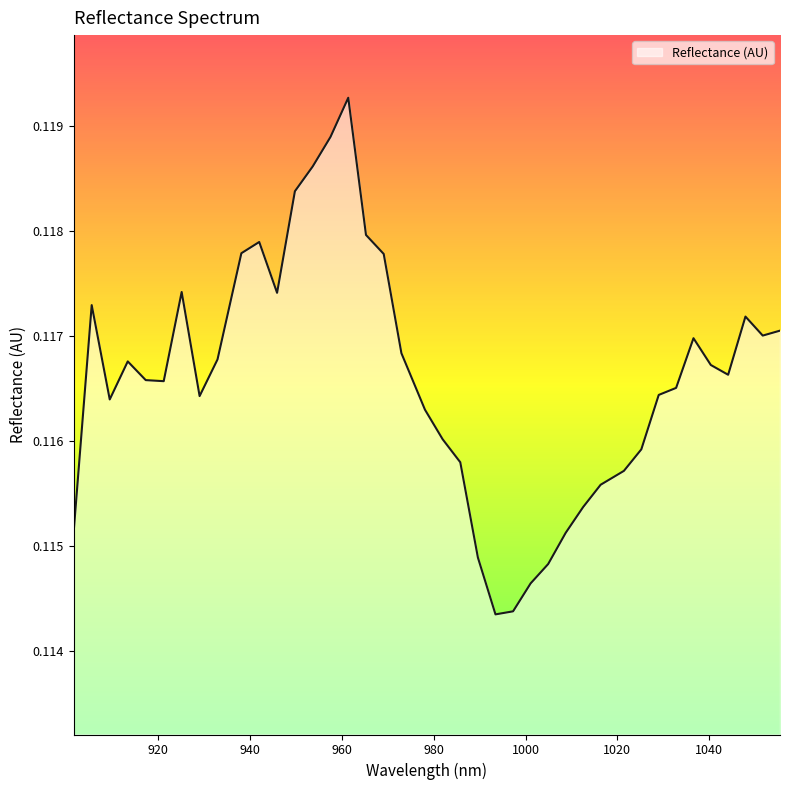

What is the smallest value displayed?

0.1